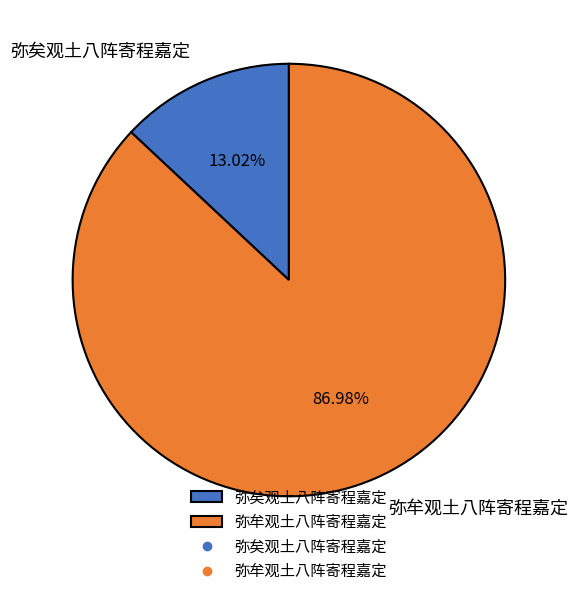

Rank the categories by value from lowest to highest.

弥矣观土八阵寄程嘉定, 弥牟观土八阵寄程嘉定